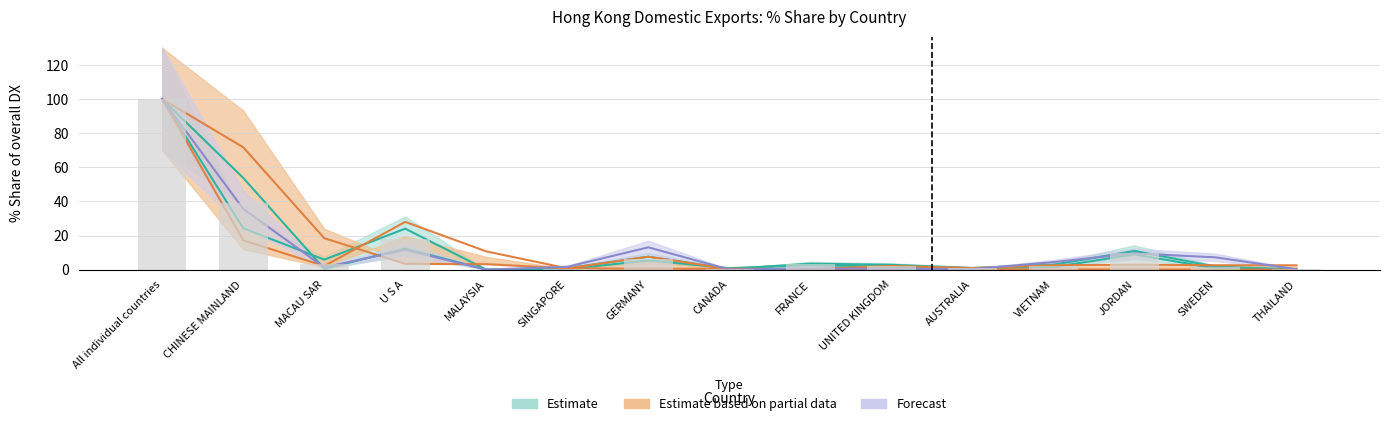

What is the label of the 3rd bar from the left?

MACAU SAR